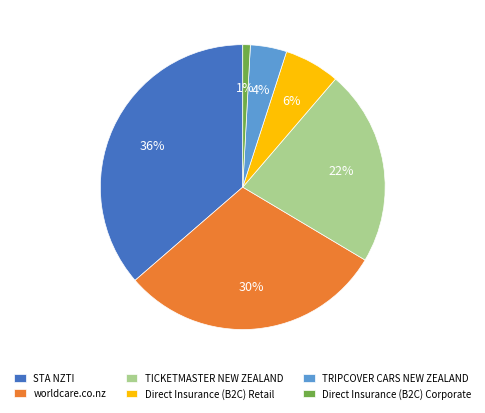

What is the largest slice in the pie chart?

STA NZTI